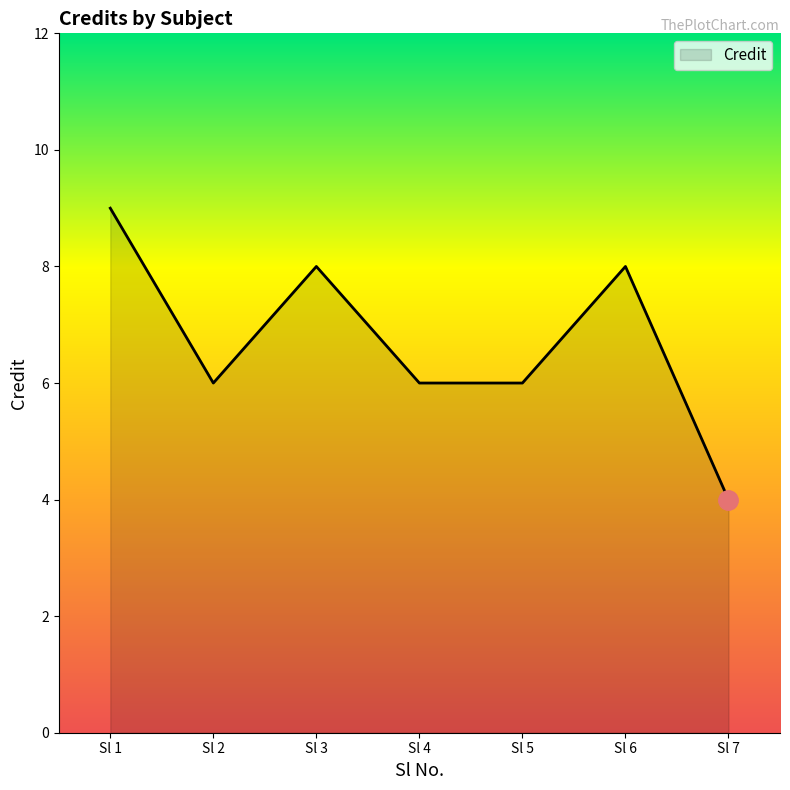

At which category does the data reach its first local peak?

Sl 3